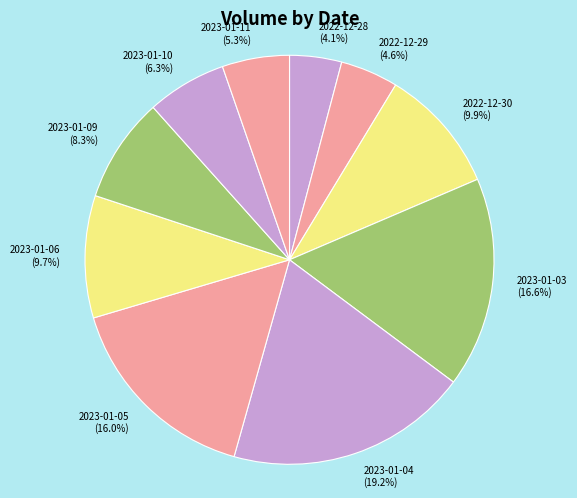

What percentage do 2023-01-10 and 2022-12-28 together represent?

10.4%